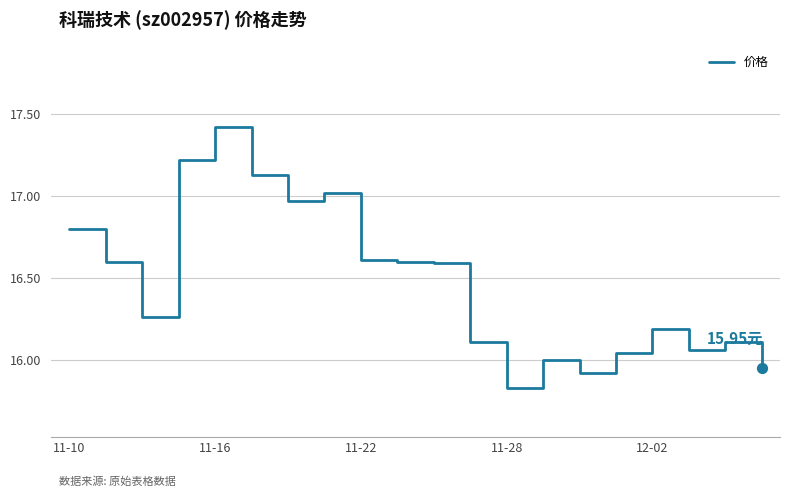

What is the difference between the maximum and minimum values?

1.6